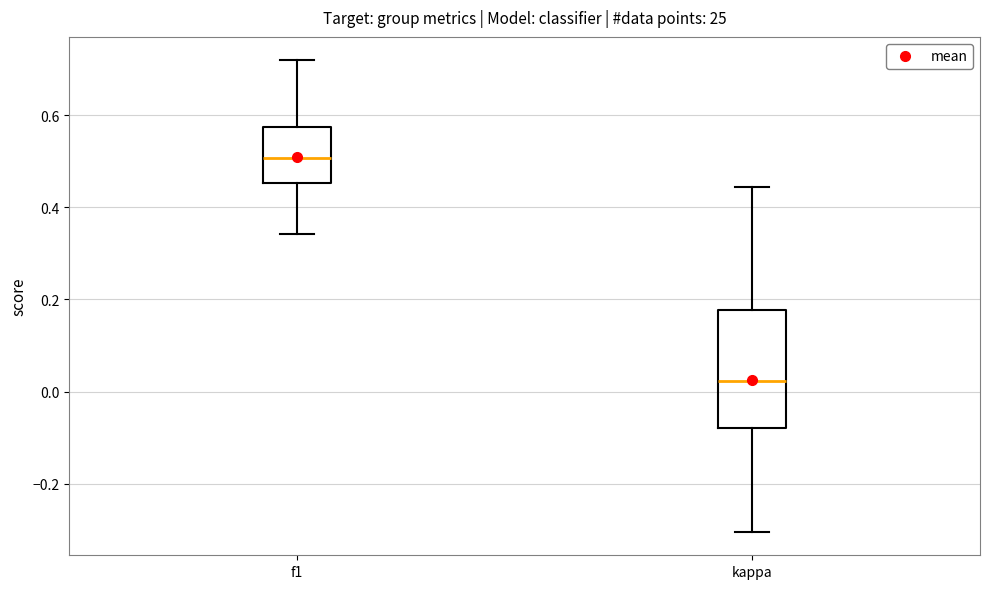

Which box has the lowest median line?

kappa